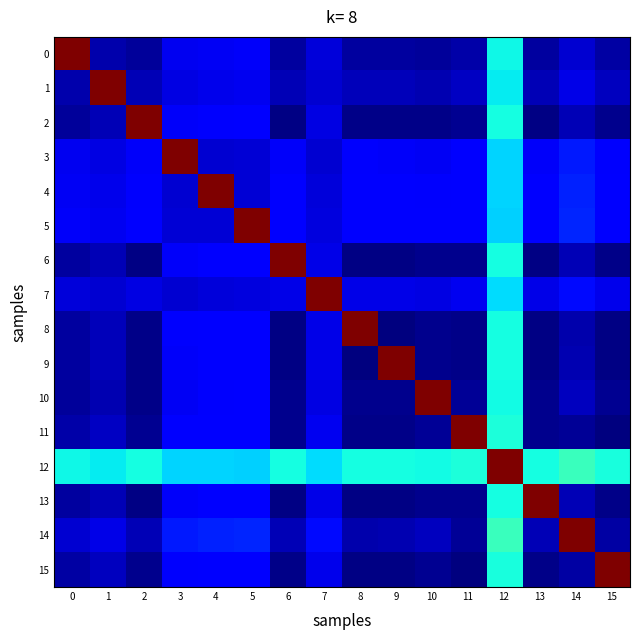

Reading right to left, transcribe all the data shown in this chart.

0: 15=0.0	14=0.1	13=0.0	12=0.4	11=0.0	10=0.0	9=0.0	8=0.0	7=0.1	6=0.0	5=0.1	4=0.1	3=0.1	2=0.0	1=0.0	0=1.0
1: 15=0.1	14=0.1	13=0.0	12=0.4	11=0.1	10=0.0	9=0.1	8=0.1	7=0.1	6=0.0	5=0.1	4=0.1	3=0.1	2=0.0	1=1.0	0=0.0
2: 15=0.0	14=0.1	13=0.0	12=0.4	11=0.0	10=0.0	9=0.0	8=0.0	7=0.1	6=0.0	5=0.1	4=0.1	3=0.1	2=1.0	1=0.0	0=0.0
3: 15=0.1	14=0.2	13=0.1	12=0.3	11=0.1	10=0.1	9=0.1	8=0.1	7=0.1	6=0.1	5=0.1	4=0.1	3=1.0	2=0.1	1=0.1	0=0.1
4: 15=0.1	14=0.2	13=0.1	12=0.3	11=0.1	10=0.1	9=0.1	8=0.1	7=0.1	6=0.1	5=0.1	4=1.0	3=0.1	2=0.1	1=0.1	0=0.1
5: 15=0.1	14=0.2	13=0.1	12=0.3	11=0.1	10=0.1	9=0.1	8=0.1	7=0.1	6=0.1	5=1.0	4=0.1	3=0.1	2=0.1	1=0.1	0=0.1
6: 15=0.0	14=0.0	13=0.0	12=0.4	11=0.0	10=0.0	9=0.0	8=0.0	7=0.1	6=1.0	5=0.1	4=0.1	3=0.1	2=0.0	1=0.0	0=0.0
7: 15=0.1	14=0.1	13=0.1	12=0.3	11=0.1	10=0.1	9=0.1	8=0.1	7=1.0	6=0.1	5=0.1	4=0.1	3=0.1	2=0.1	1=0.1	0=0.1
8: 15=0.0	14=0.0	13=0.0	12=0.4	11=0.0	10=0.0	9=0.0	8=1.0	7=0.1	6=0.0	5=0.1	4=0.1	3=0.1	2=0.0	1=0.1	0=0.0
9: 15=0.0	14=0.0	13=0.0	12=0.4	11=0.0	10=0.0	9=1.0	8=0.0	7=0.1	6=0.0	5=0.1	4=0.1	3=0.1	2=0.0	1=0.1	0=0.0
10: 15=0.0	14=0.1	13=0.0	12=0.4	11=0.0	10=1.0	9=0.0	8=0.0	7=0.1	6=0.0	5=0.1	4=0.1	3=0.1	2=0.0	1=0.0	0=0.0
11: 15=0.0	14=0.0	13=0.0	12=0.4	11=1.0	10=0.0	9=0.0	8=0.0	7=0.1	6=0.0	5=0.1	4=0.1	3=0.1	2=0.0	1=0.1	0=0.0
12: 15=0.4	14=0.4	13=0.4	12=1.0	11=0.4	10=0.4	9=0.4	8=0.4	7=0.3	6=0.4	5=0.3	4=0.3	3=0.3	2=0.4	1=0.4	0=0.4
13: 15=0.0	14=0.0	13=1.0	12=0.4	11=0.0	10=0.0	9=0.0	8=0.0	7=0.1	6=0.0	5=0.1	4=0.1	3=0.1	2=0.0	1=0.0	0=0.0
14: 15=0.0	14=1.0	13=0.0	12=0.4	11=0.0	10=0.1	9=0.0	8=0.0	7=0.1	6=0.0	5=0.2	4=0.2	3=0.2	2=0.1	1=0.1	0=0.1
15: 15=1.0	14=0.0	13=0.0	12=0.4	11=0.0	10=0.0	9=0.0	8=0.0	7=0.1	6=0.0	5=0.1	4=0.1	3=0.1	2=0.0	1=0.1	0=0.0